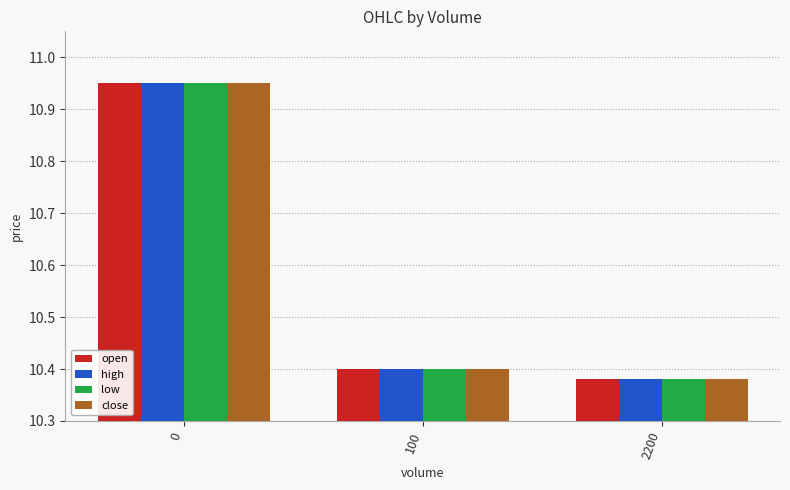

Where is open nearest to the value 10?

2200